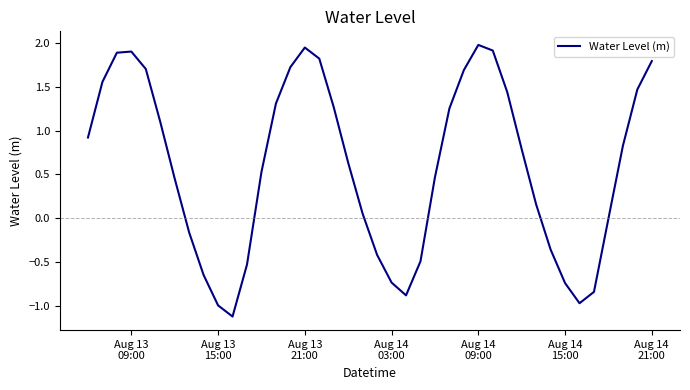

True or false: there are more than 2 points higher than both neighbors.

True